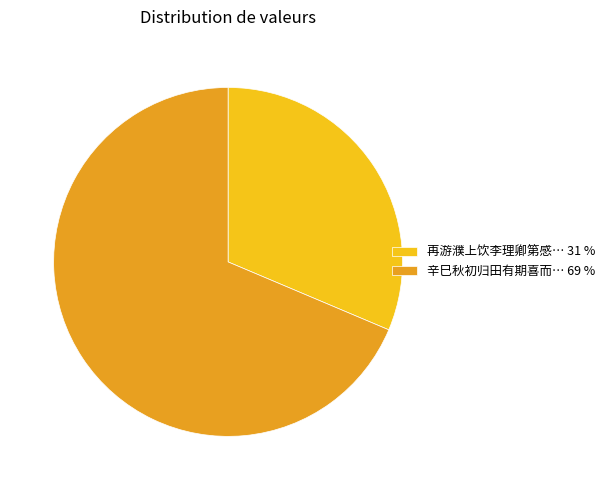

Rank the categories by value from lowest to highest.

再游濮上饮李理卿第感… 31 %, 辛巳秋初归田有期喜而… 69 %